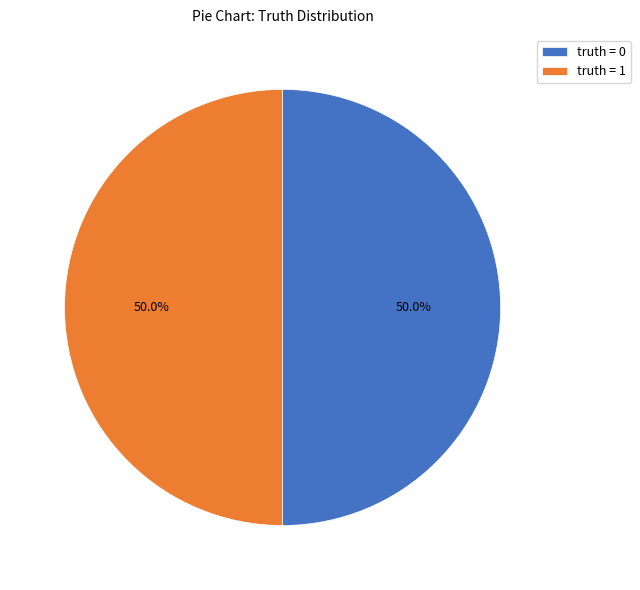

Do truth = 1 and truth = 0 together represent more than half of the pie?

Yes